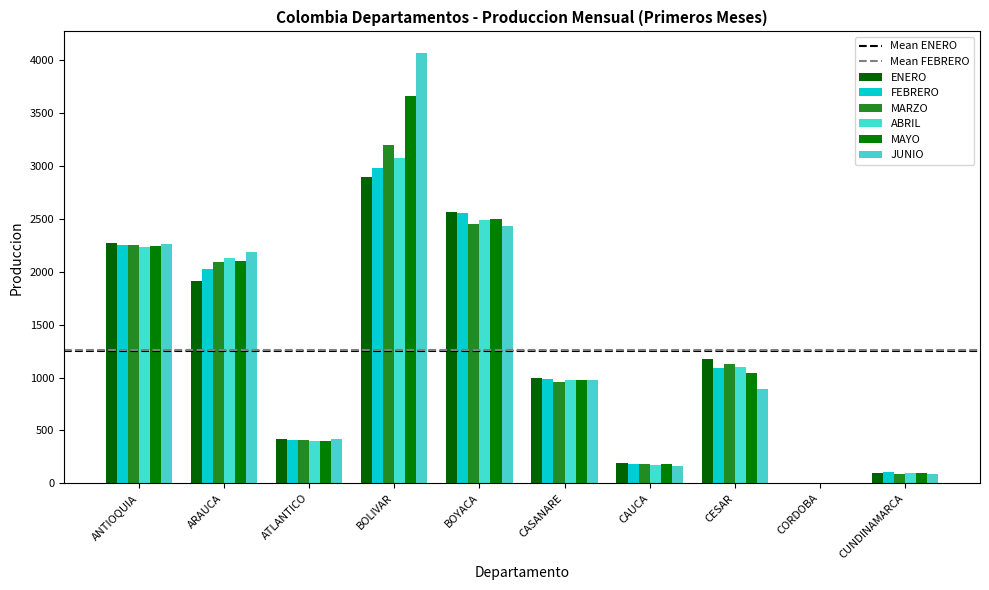

How many groups of bars are there?

10